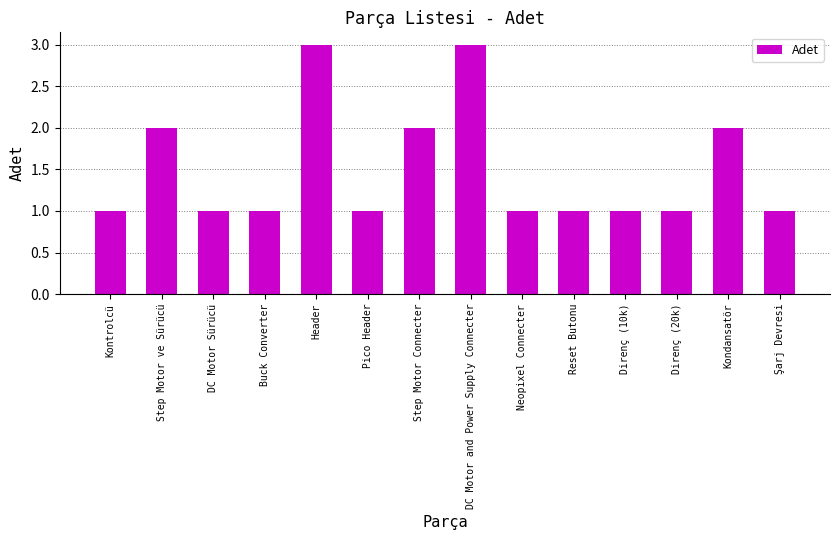

Reading right to left, transcribe all the data shown in this chart.

1	2	1	1	1	1	3	2	1	3	1	1	2	1